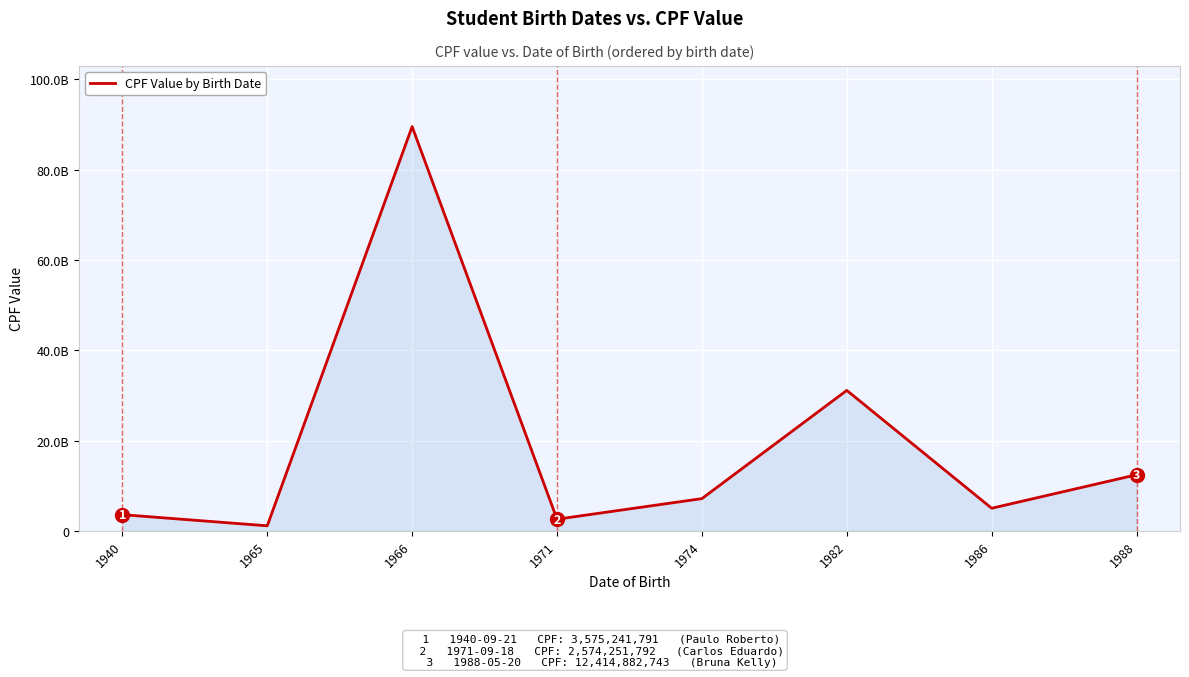

List the labels in order of value, smallest first.

1965, 1971, 1940, 1986, 1974, 1988, 1982, 1966